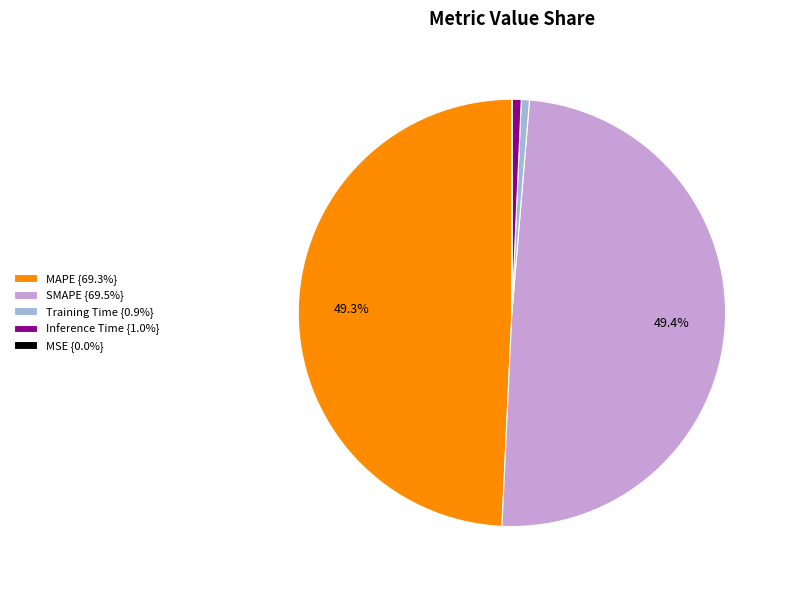

To the nearest percent, what is the combined percentage of Training Time and Inference Time?

1%